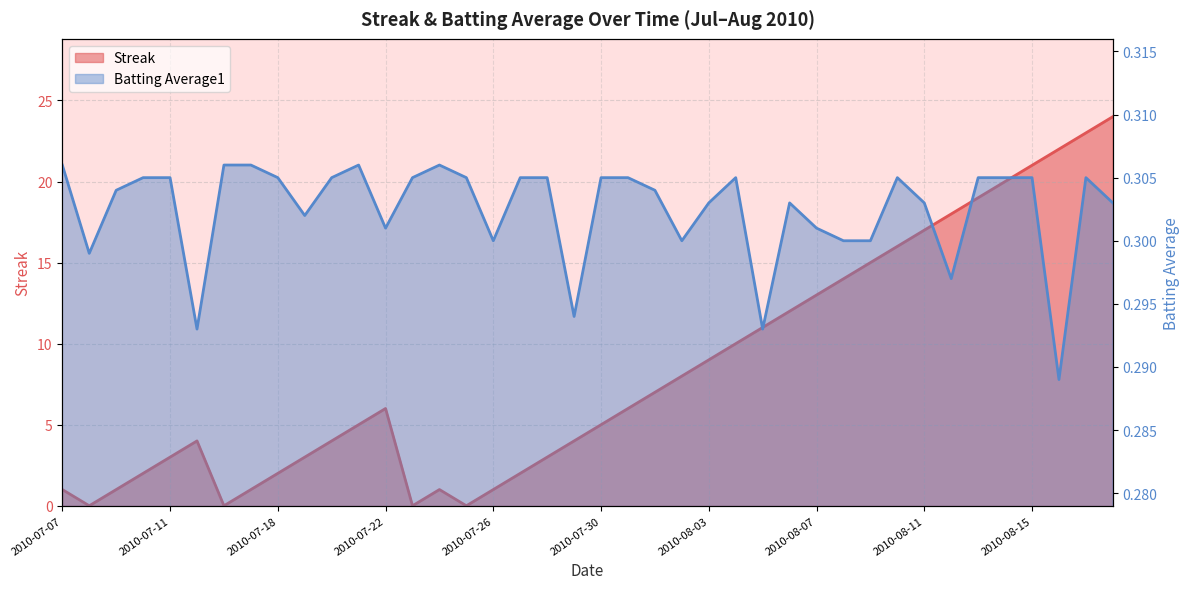

The value of Batting Average1 at 2010-07-24 is 0.3. True or false?

True